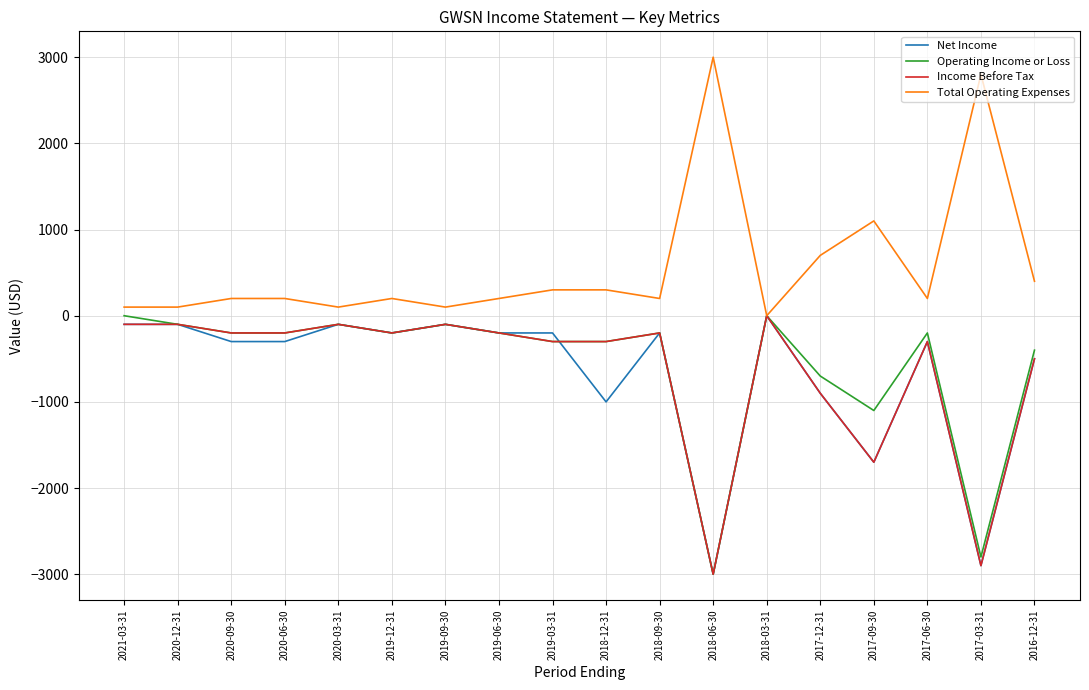

At how many categories does at least one series exceed 2871?

1